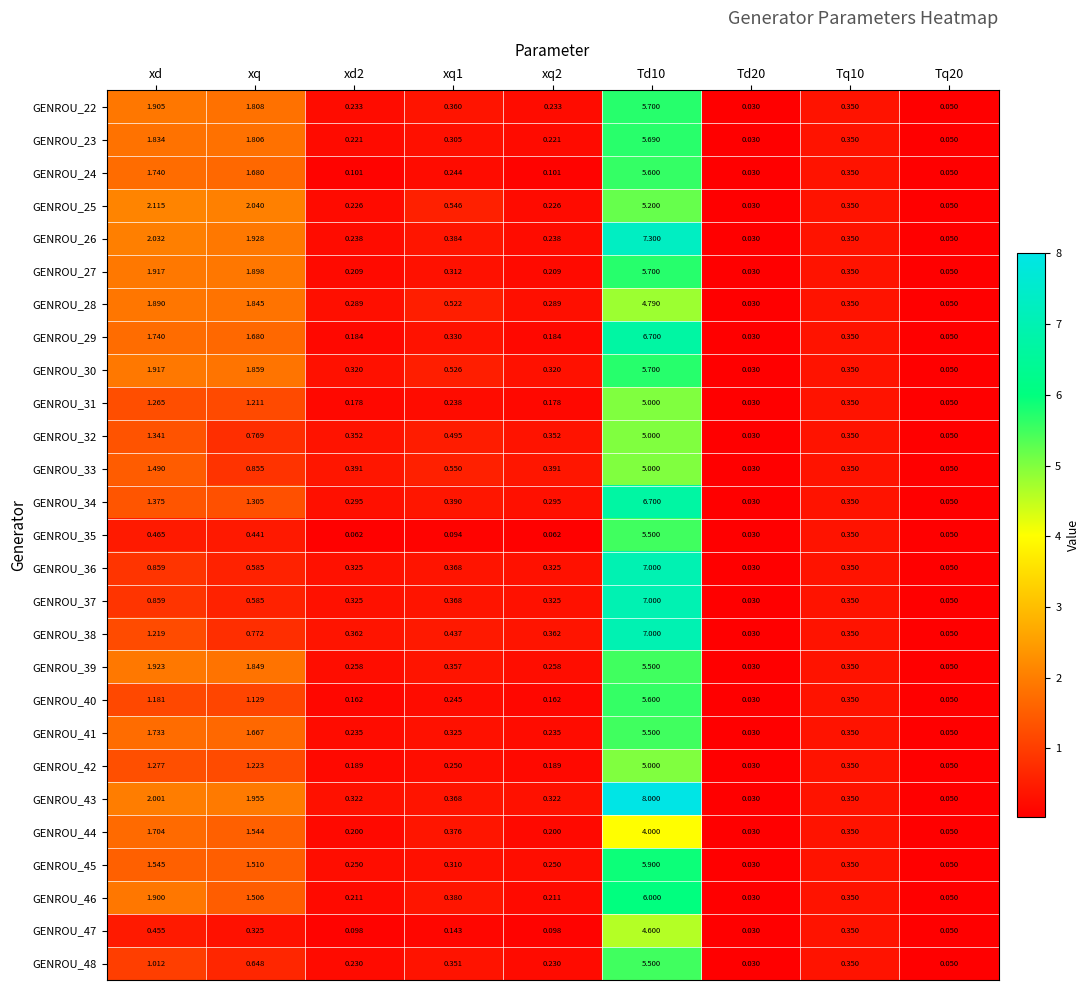

How many series are shown in this chart?

27